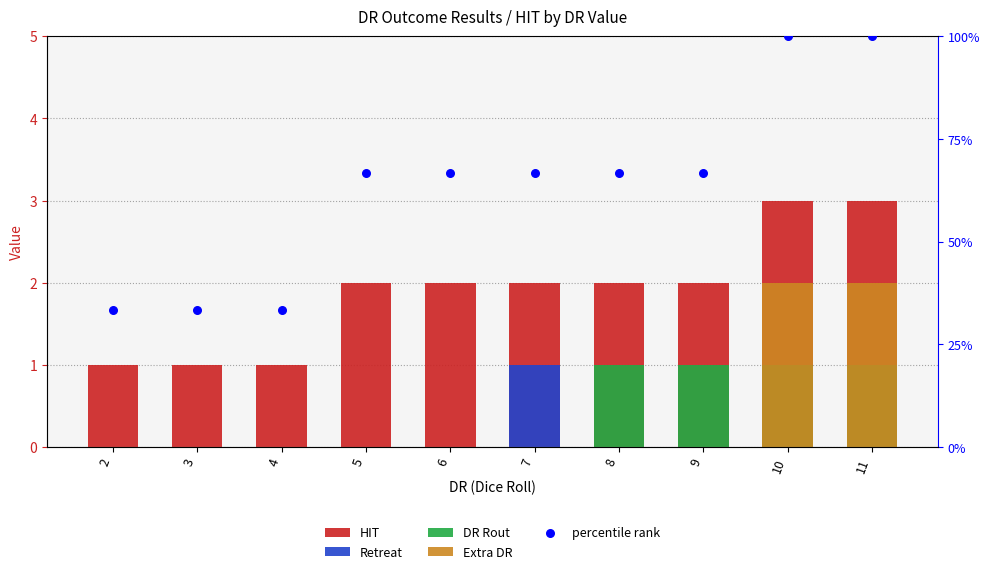

Which series contains the highest Y value?

HIT